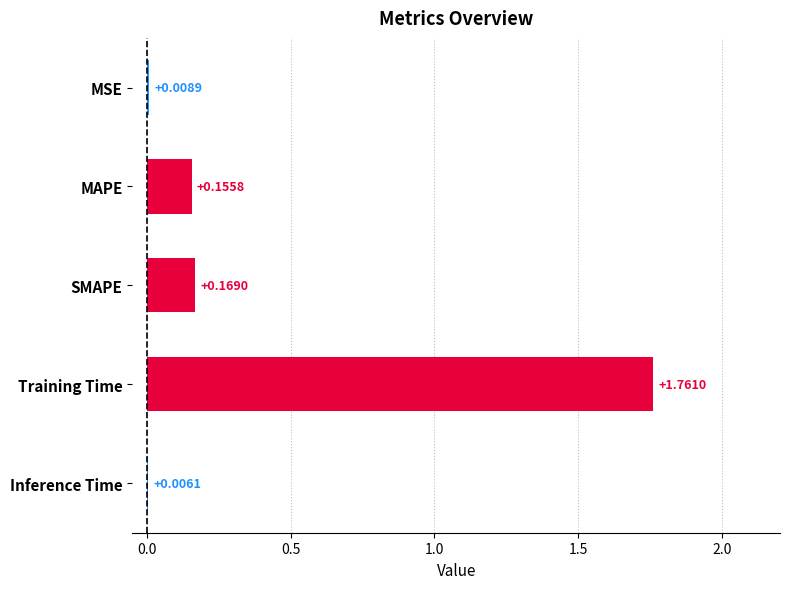

Which category has the highest value across all series?

Training Time